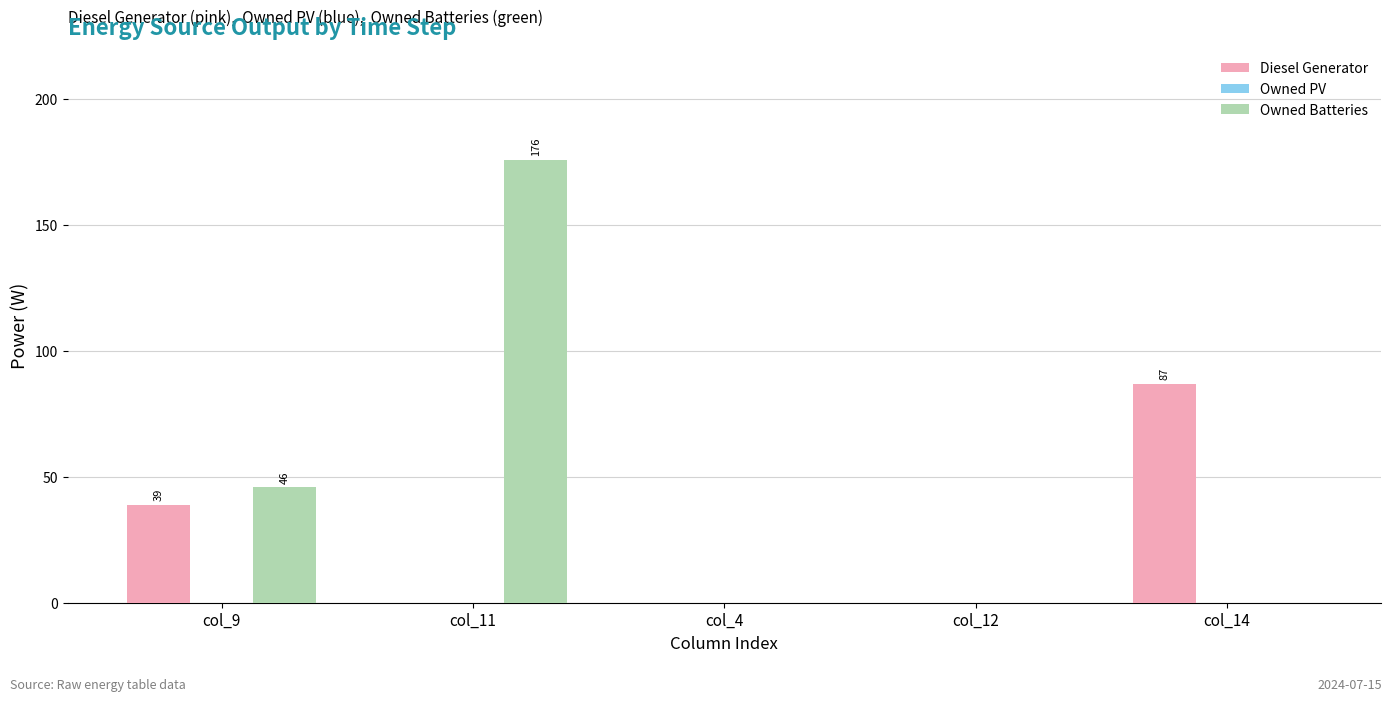

What is the sum of all Diesel Generator values?

126